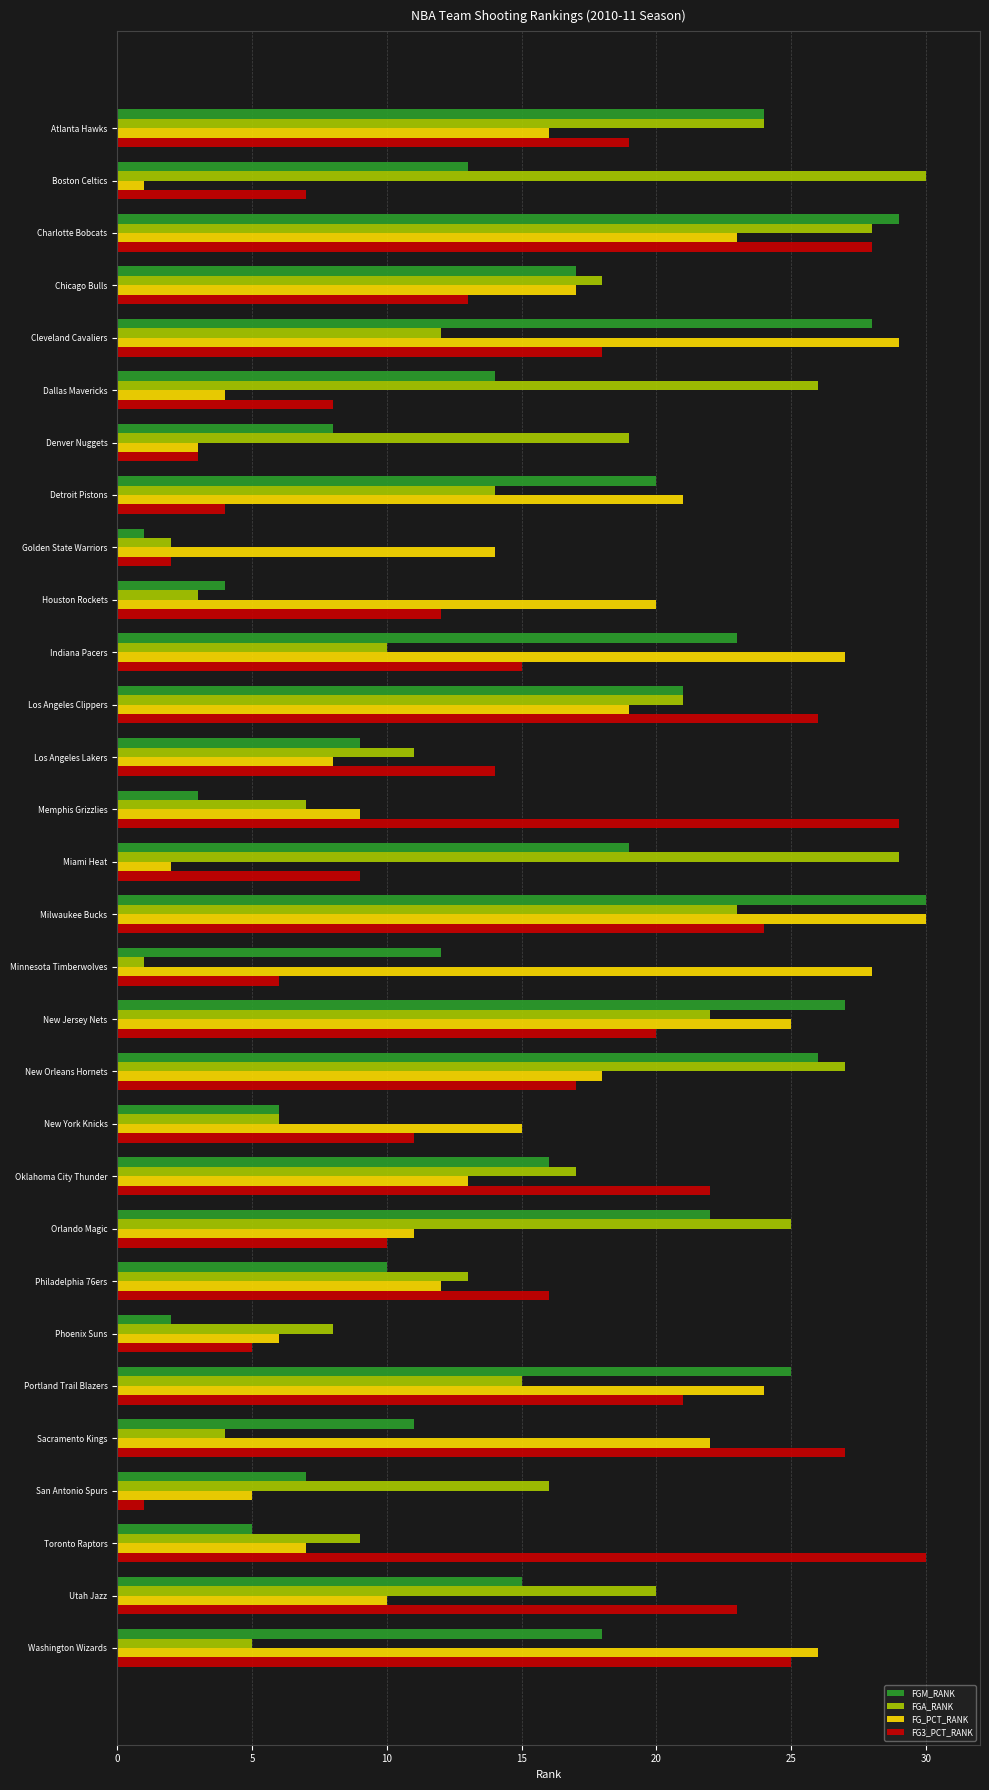

What is the difference between the highest and lowest values at Sacramento Kings?

23